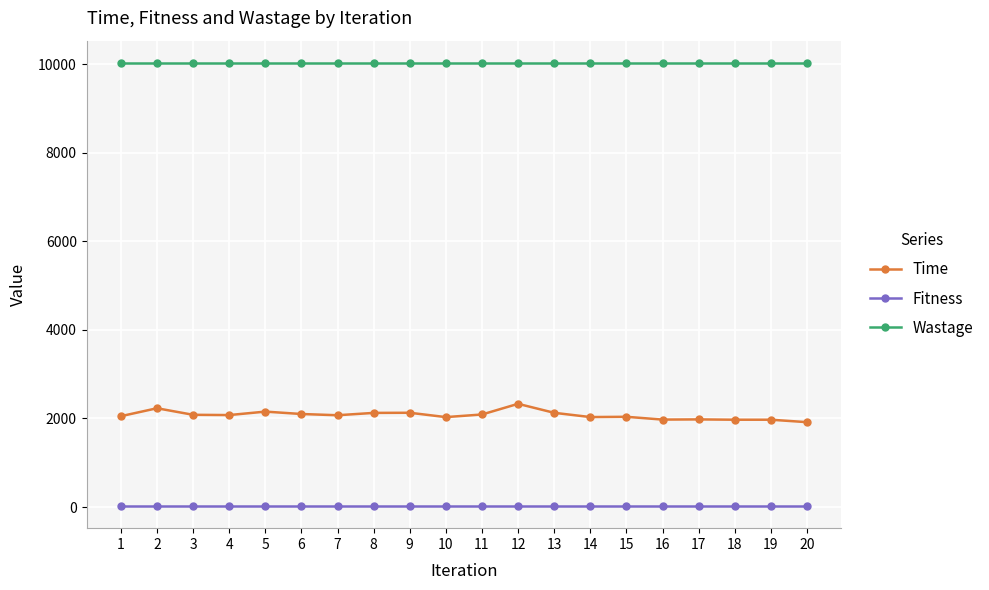

True or false: Time and Fitness cross at least once.

False